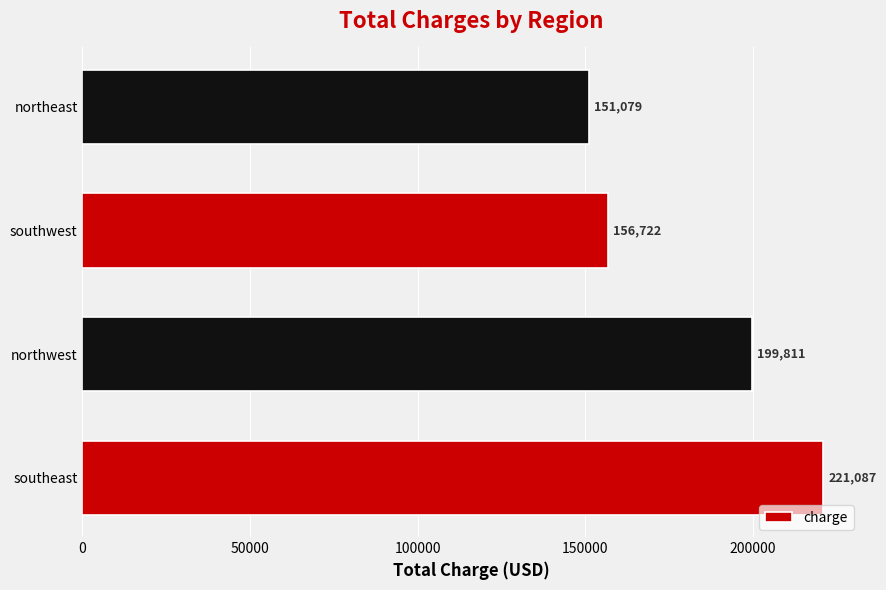

Which category has the lowest value across all series?

northeast